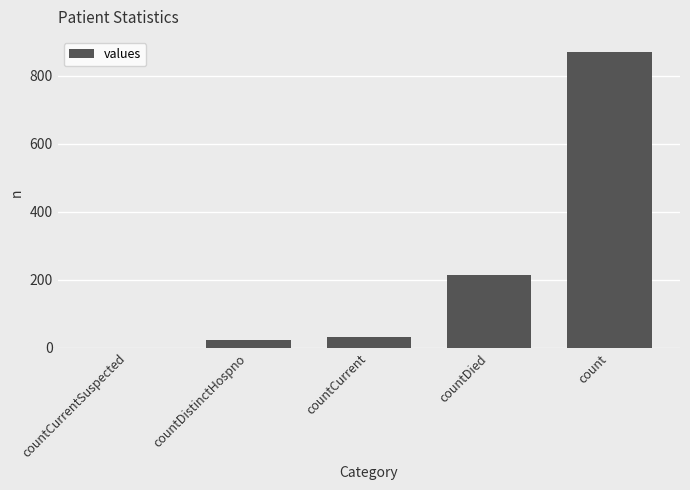

Between countCurrent and countDistinctHospno, which is larger?

countCurrent